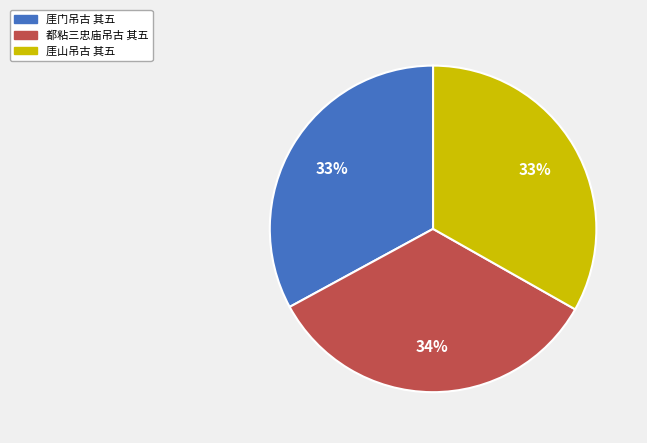

Approximately how many times larger is the value at 厓山吊古 其五 compared to 厓门吊古 其五?

1.0